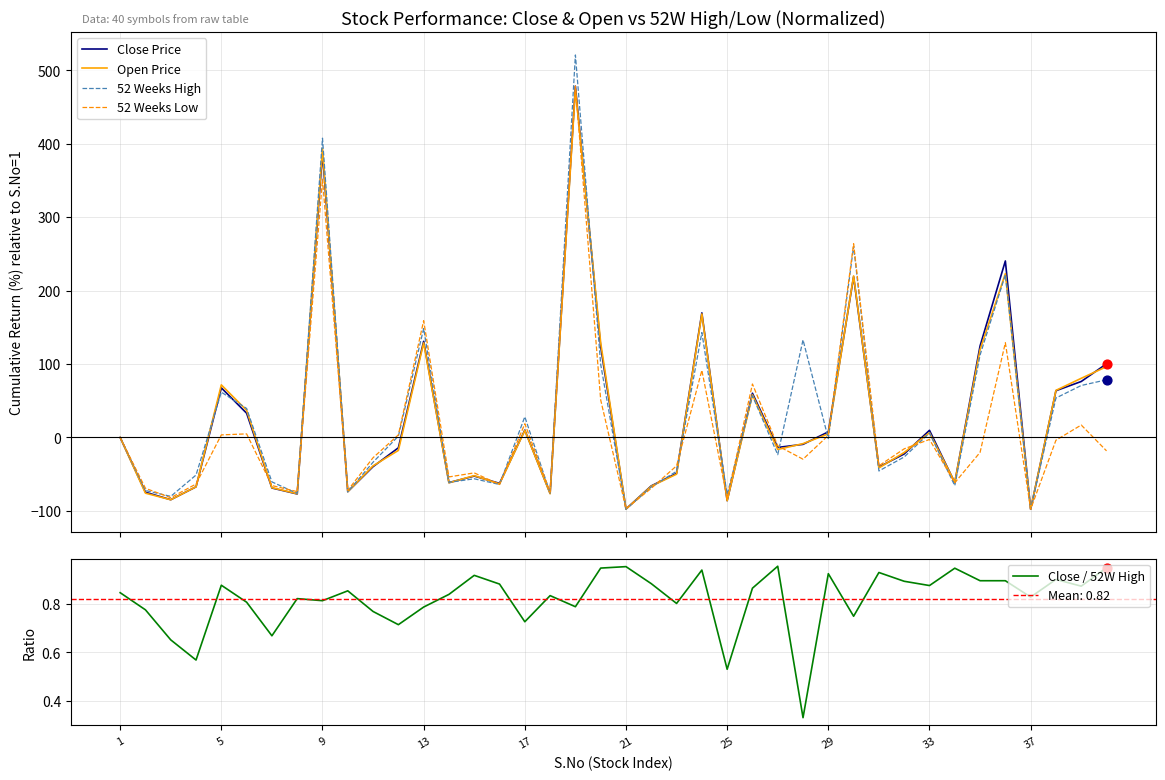

Which series has the largest total across all categories?

52 Weeks High